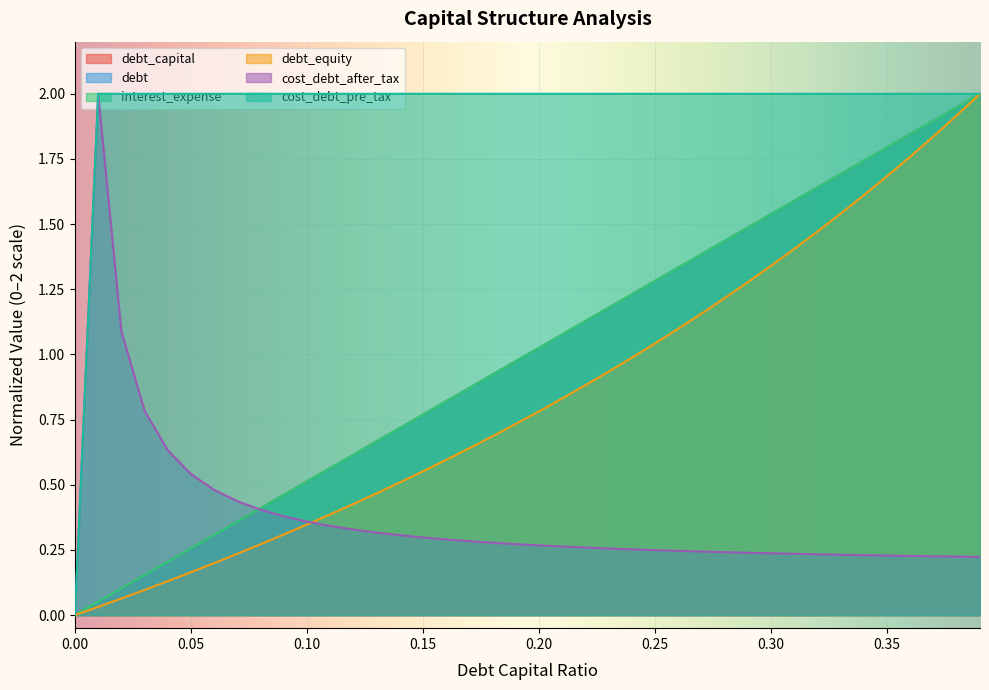

Reading right to left, transcribe all the data shown in this chart.

debt_capital: 2.0	1.9	1.9	1.8	1.8	1.7	1.7	1.6	1.6	1.5	1.5	1.4	1.4	1.3	1.3	1.2	1.2	1.1	1.1	1.0	1.0	0.9	0.9	0.8	0.8	0.7	0.7	0.6	0.6	0.5	0.5	0.4	0.4	0.3	0.3	0.2	0.2	0.1	0.1	0.0
debt: 2.0	1.9	1.9	1.8	1.8	1.7	1.7	1.6	1.6	1.5	1.5	1.4	1.4	1.3	1.3	1.2	1.2	1.1	1.1	1.0	1.0	0.9	0.9	0.8	0.8	0.7	0.7	0.6	0.6	0.5	0.5	0.4	0.4	0.3	0.3	0.2	0.2	0.1	0.1	0.0
interest_expense: 2.0	1.9	1.9	1.8	1.8	1.7	1.7	1.6	1.6	1.5	1.5	1.4	1.4	1.3	1.3	1.2	1.2	1.1	1.1	1.0	1.0	0.9	0.9	0.8	0.8	0.7	0.7	0.6	0.6	0.5	0.5	0.4	0.4	0.3	0.3	0.2	0.2	0.1	0.1	0.0
debt_equity: 2.0	1.9	1.8	1.8	1.7	1.6	1.5	1.5	1.4	1.3	1.3	1.2	1.2	1.1	1.0	1.0	0.9	0.9	0.8	0.8	0.7	0.7	0.6	0.6	0.6	0.5	0.5	0.4	0.4	0.3	0.3	0.3	0.2	0.2	0.2	0.1	0.1	0.1	0.0	0.0
cost_debt_after_tax: 0.2	0.2	0.2	0.2	0.2	0.2	0.2	0.2	0.2	0.2	0.2	0.2	0.2	0.2	0.2	0.3	0.3	0.3	0.3	0.3	0.3	0.3	0.3	0.3	0.3	0.3	0.3	0.3	0.3	0.4	0.4	0.4	0.4	0.5	0.5	0.6	0.8	1.1	2.0	0.0
cost_debt_pre_tax: 2.0	2.0	2.0	2.0	2.0	2.0	2.0	2.0	2.0	2.0	2.0	2.0	2.0	2.0	2.0	2.0	2.0	2.0	2.0	2.0	2.0	2.0	2.0	2.0	2.0	2.0	2.0	2.0	2.0	2.0	2.0	2.0	2.0	2.0	2.0	2.0	2.0	2.0	2.0	0.0